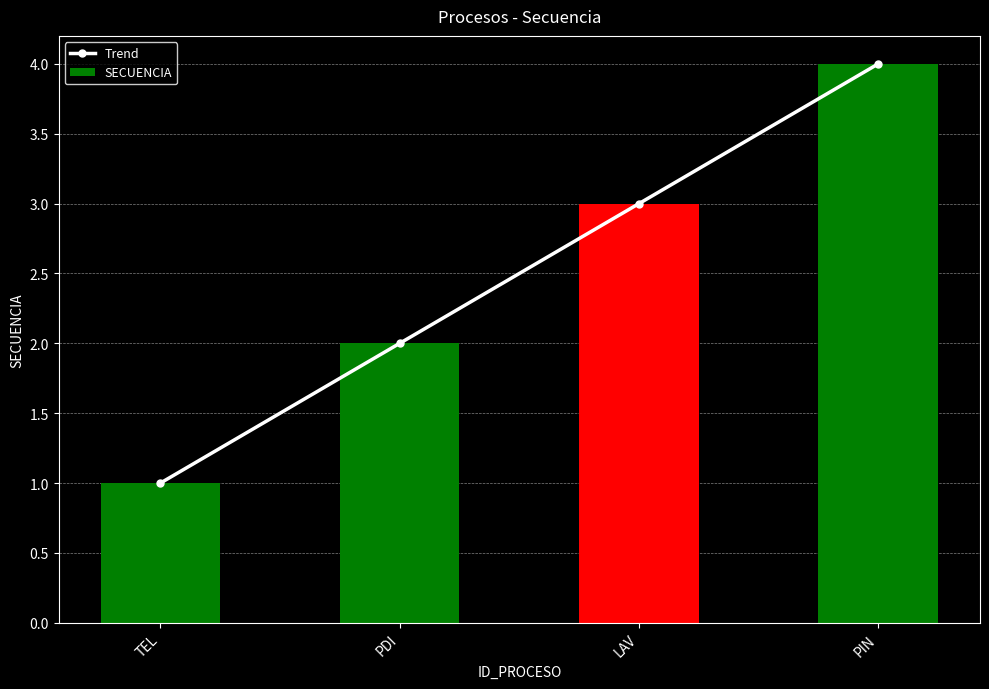

What are all the series names shown in the legend?

Trend, SECUENCIA